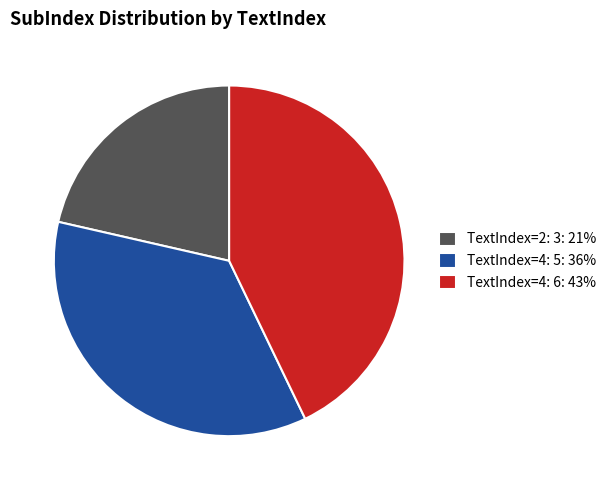

Between TextIndex=4: 5: 36% and TextIndex=4: 6: 43%, which is larger?

TextIndex=4: 6: 43%